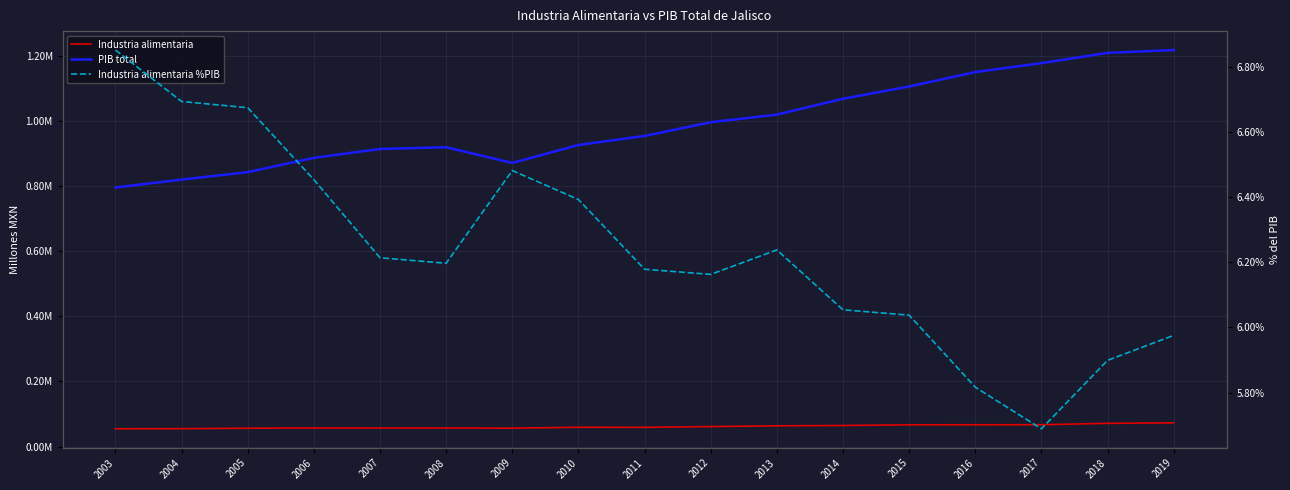

Reading left to right, extract all data points from this chart.

Industria alimentaria: 54464.4	54835.1	56206.0	57178.2	56741.2	56924.1	56409.6	59155.1	58891.7	61337.9	63538.8	64612.8	66711.8	66842.8	66938.4	71266.2	72711.7
PIB total: 794957.3	819238.3	842128.8	886009.7	913139.8	918573.5	870319.1	925371.8	953148.1	995286.0	1018578.6	1067256.8	1104884.9	1149129.5	1176616.0	1208080.8	1216771.3
Industria alimentaria %PIB: 0.1	0.1	0.1	0.1	0.1	0.1	0.1	0.1	0.1	0.1	0.1	0.1	0.1	0.1	0.1	0.1	0.1